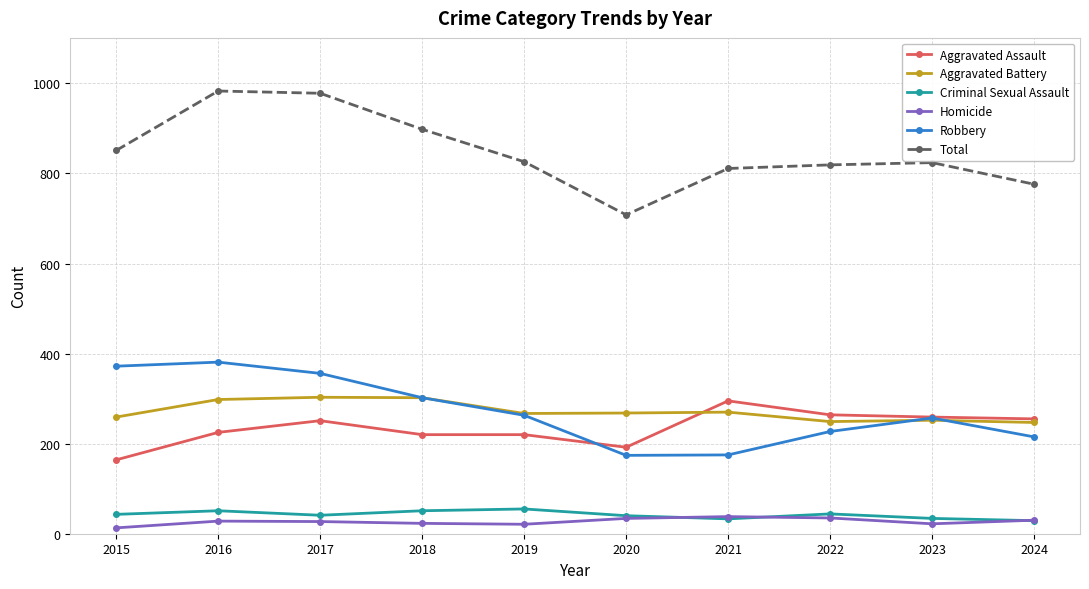

Does the chart display data point markers on the line(s)?

Yes